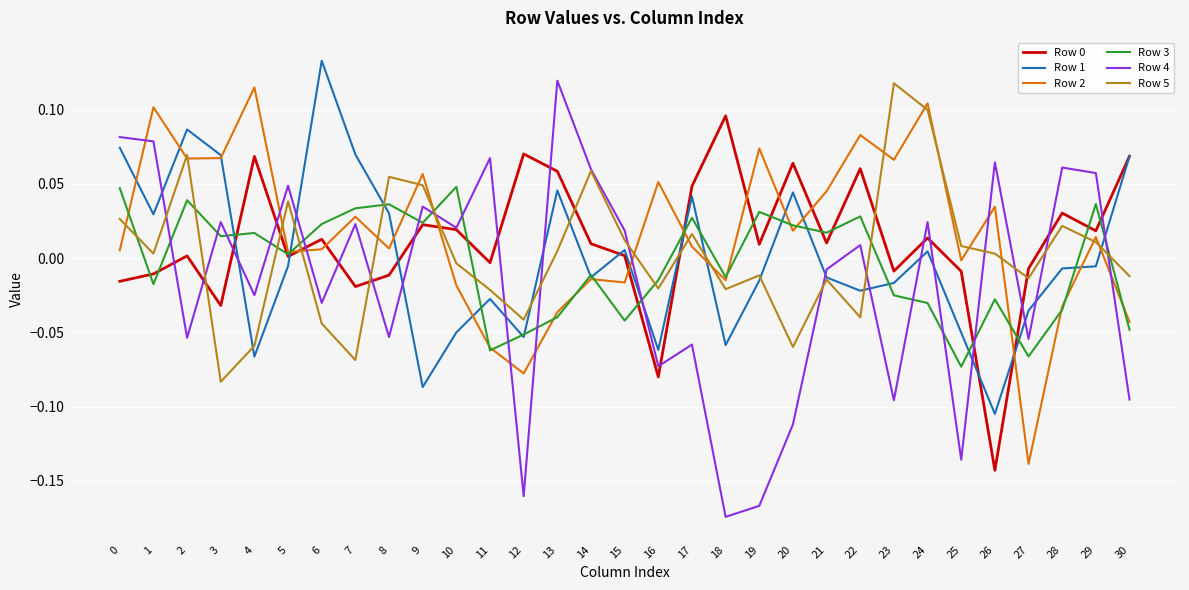

At which label does Row 4 reach its peak?

13